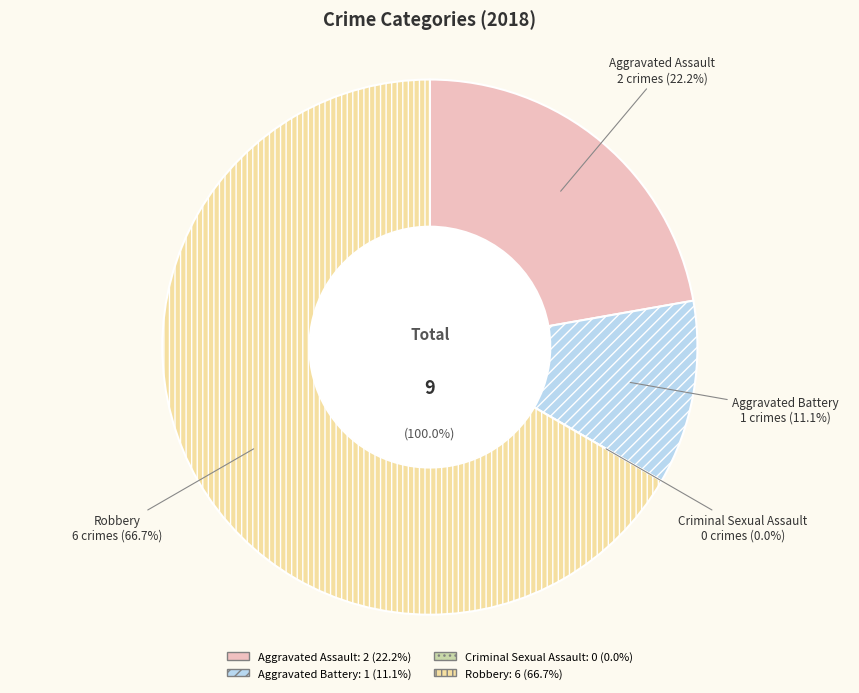

What is the change in value from Aggravated Assault to Robbery?

+4